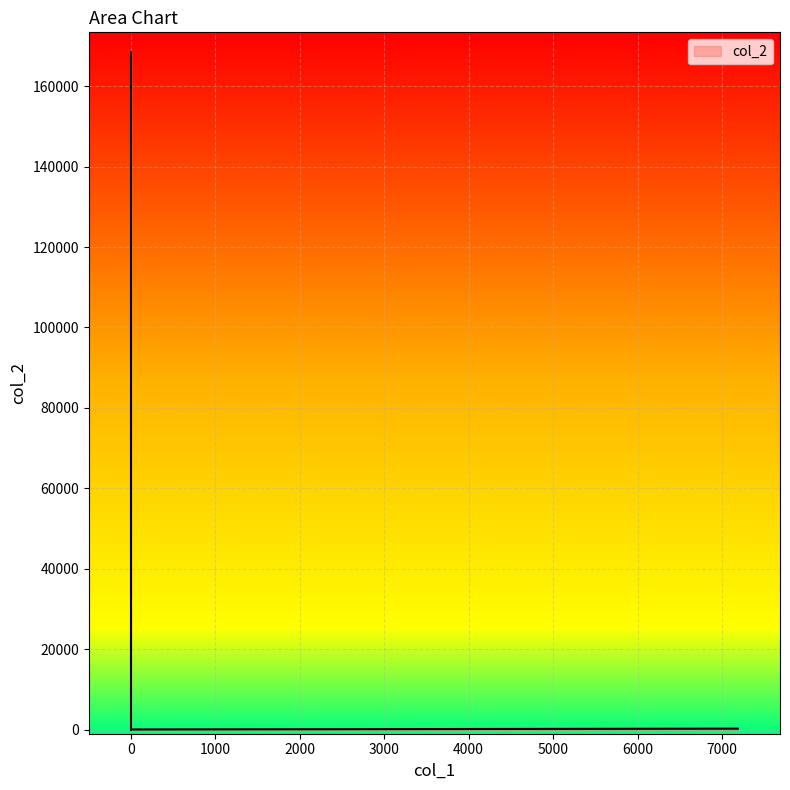

Reading left to right, list all the values displayed in this chart.

7188=270.0	0=168381.0	0=159249.0	0=9132.0	0=900.0	0=5.4	0=65.5